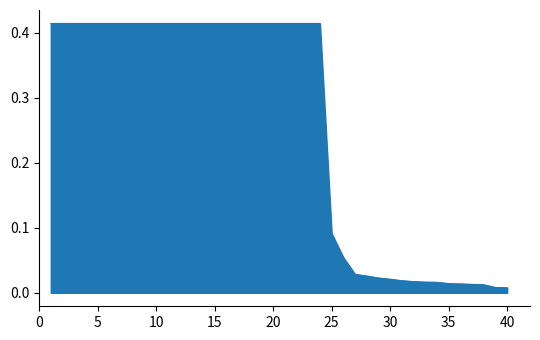

The chart shows a value of 0.2 at 5. True or false?

False